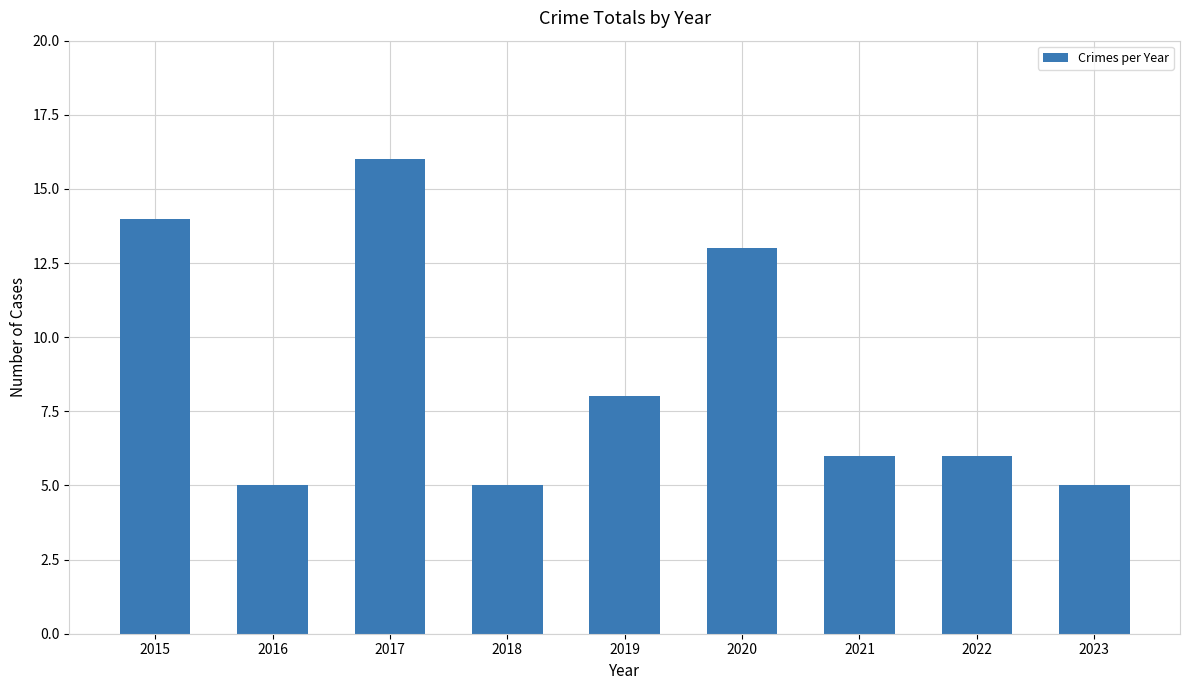

Which has a higher value, 2021 or 2016?

2021